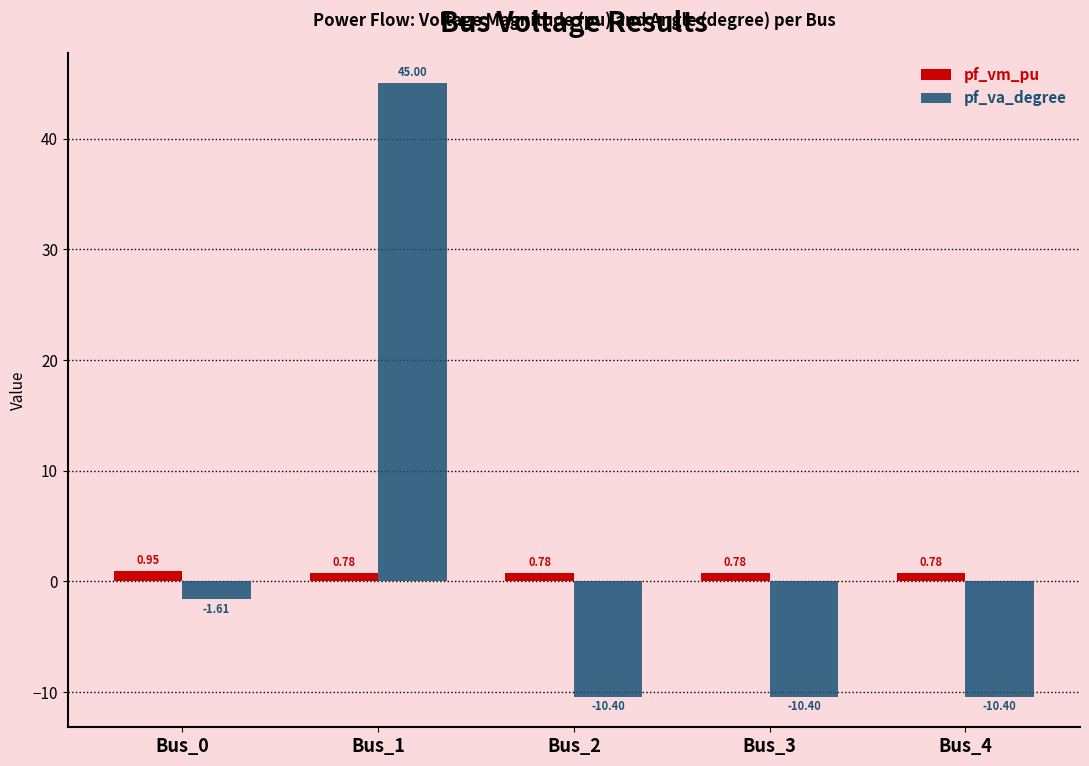

How many bars are there in total?

10